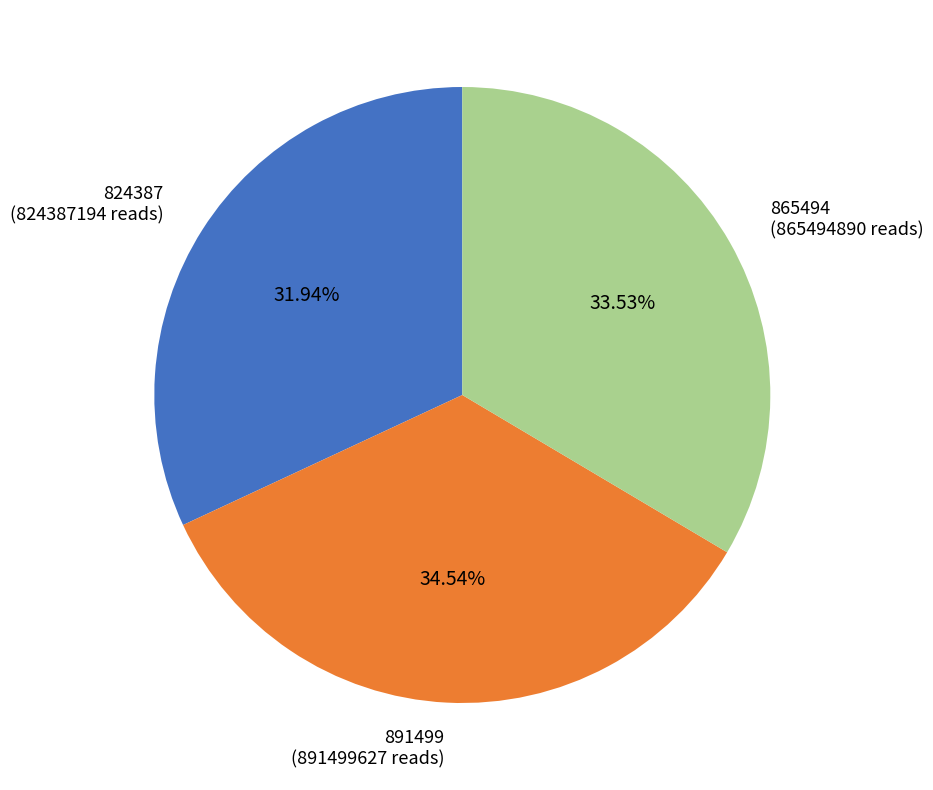

To the nearest percent, what is the combined percentage of 824387 and 865494?

65%